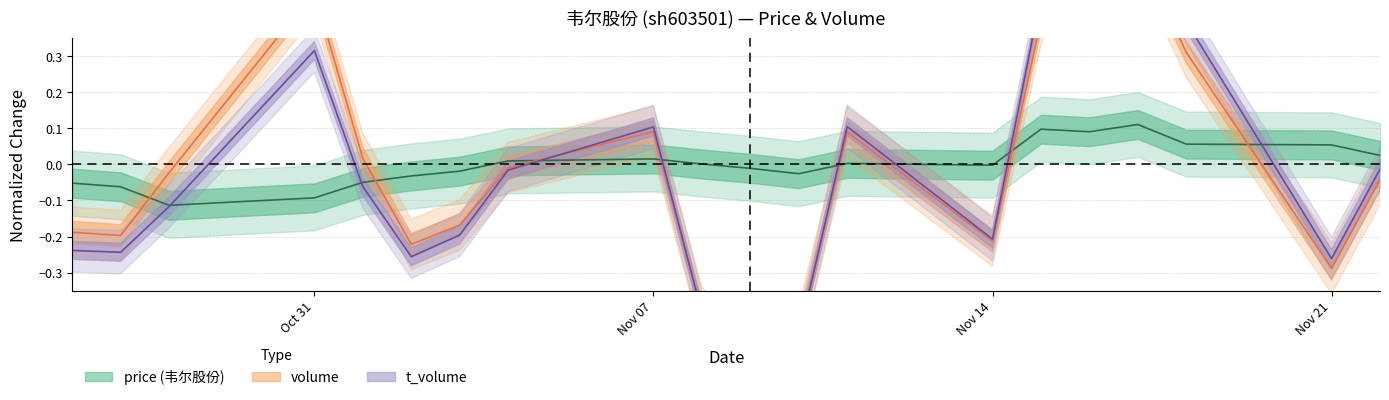

Is it true that t_volume equals -0.0 at 19?

False